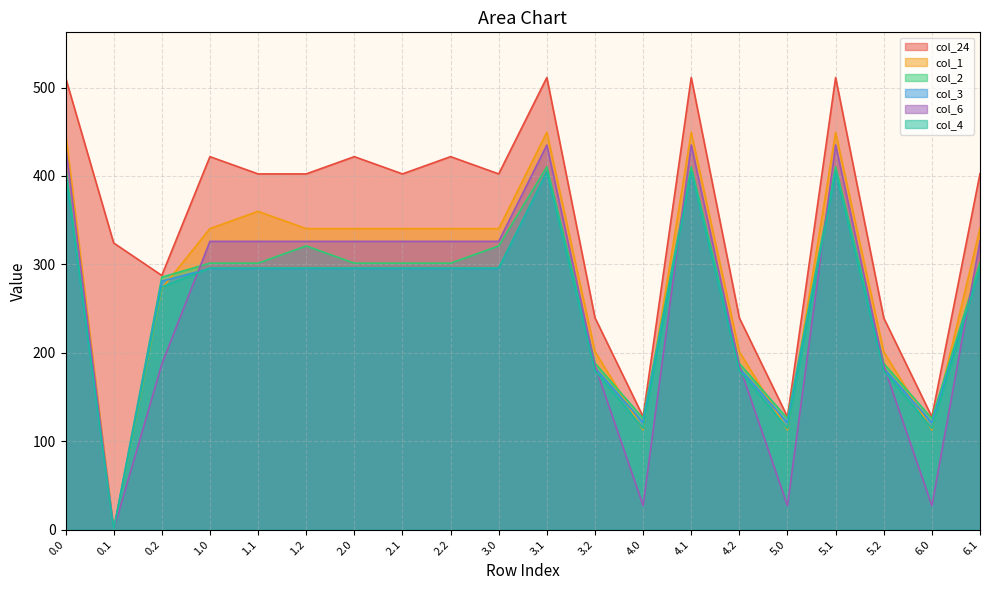

Reading right to left, what are all the values shown in this chart?

col_24: 402.7	127.5	239.4	511.3	127.5	239.4	511.3	127.7	239.6	511.3	402.3	421.8	402.3	421.8	402.3	402.3	421.8	287.5	324.2	511.3
col_1: 340.9	112.7	201.1	449.5	112.7	201.1	449.5	113.0	201.3	449.5	340.5	340.5	340.5	340.5	340.5	360.0	340.5	272.7	0.0	449.5
col_2: 301.8	125.5	187.9	410.3	125.5	187.9	410.3	125.8	188.2	410.3	320.9	301.3	301.3	301.3	320.9	301.3	301.3	285.5	0.0	410.3
col_3: 295.8	121.0	182.7	404.4	121.0	182.7	404.4	121.2	182.9	404.4	295.4	295.4	295.4	295.4	295.4	295.4	295.4	281.0	0.0	404.4
col_6: 326.4	27.1	185.2	435.0	27.1	185.2	435.0	27.3	185.5	435.0	326.0	326.0	326.0	326.0	326.0	326.0	326.0	187.1	0.0	435.0
col_4: 296.3	114.4	179.6	404.9	114.4	179.6	404.9	114.6	179.9	404.9	295.9	295.9	295.9	295.9	295.9	295.9	295.9	274.4	0.0	404.9